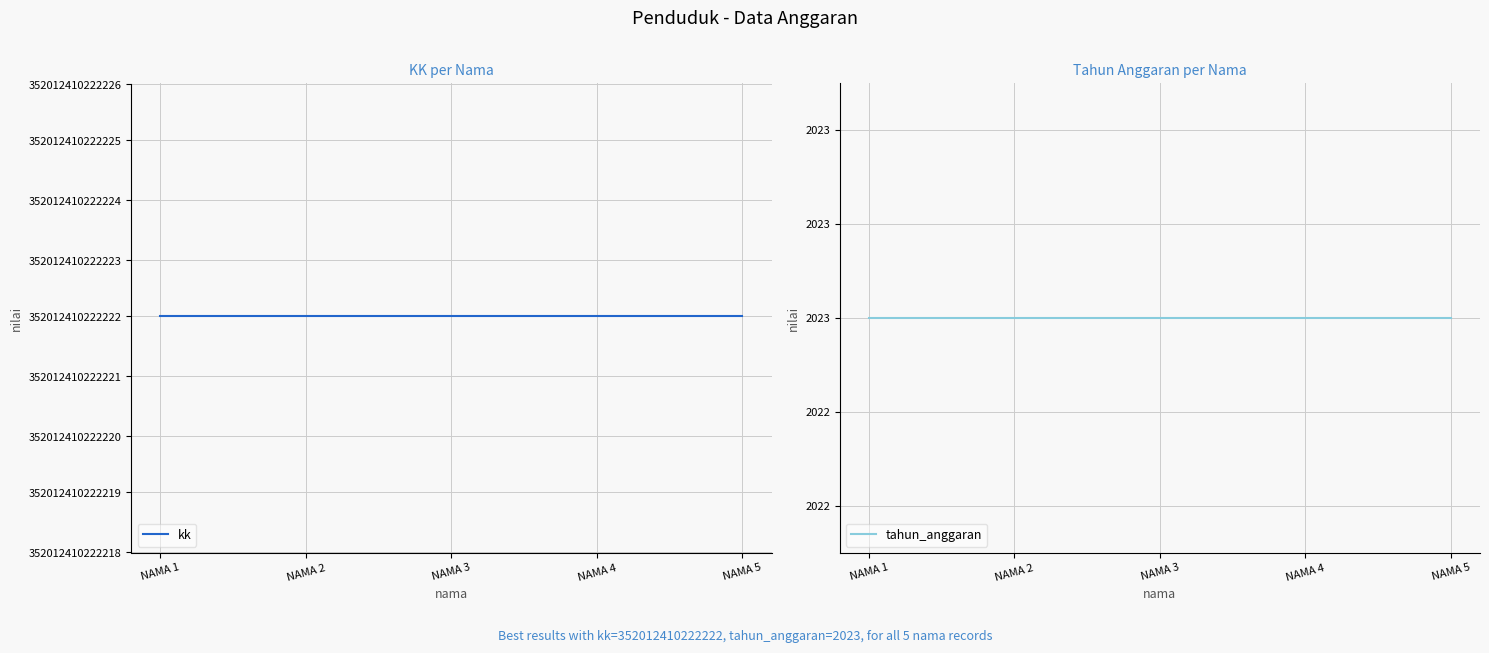

At which label is tahun_anggaran closest to 2023?

NAMA 1